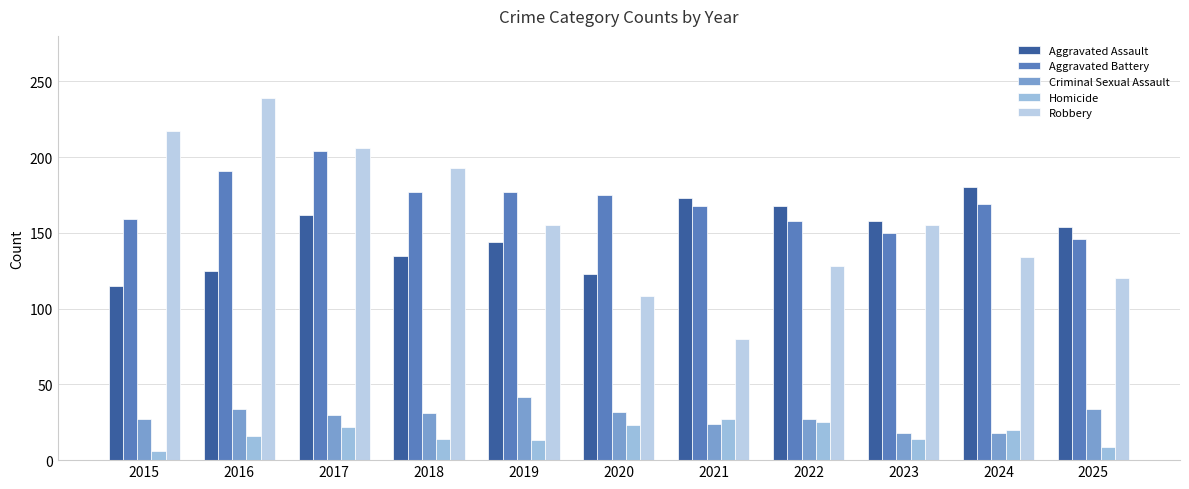

What is the difference between the maximum and minimum values in the Aggravated Assault series?

65